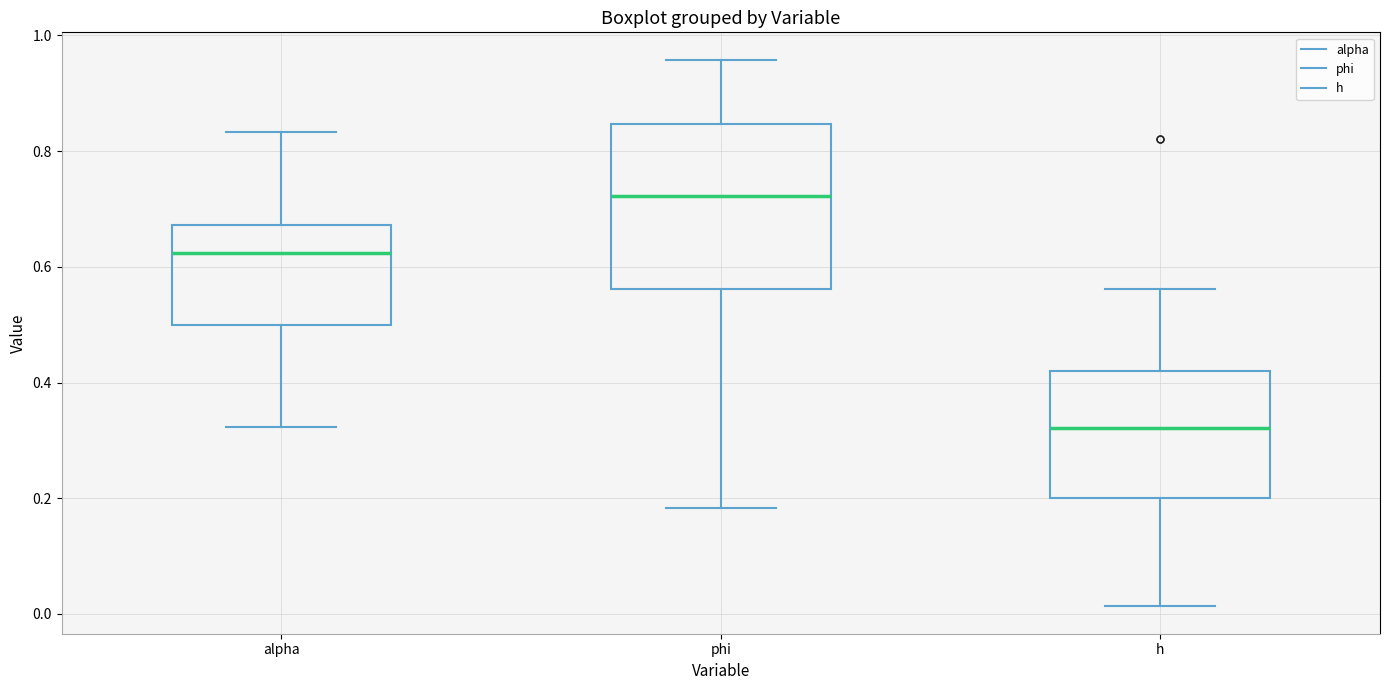

Which box's median line is the lowest?

h